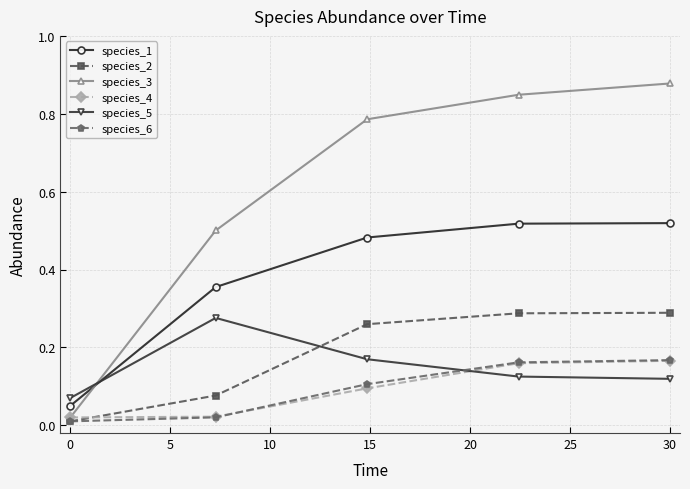

Which series has the largest range (max minus min)?

species_3